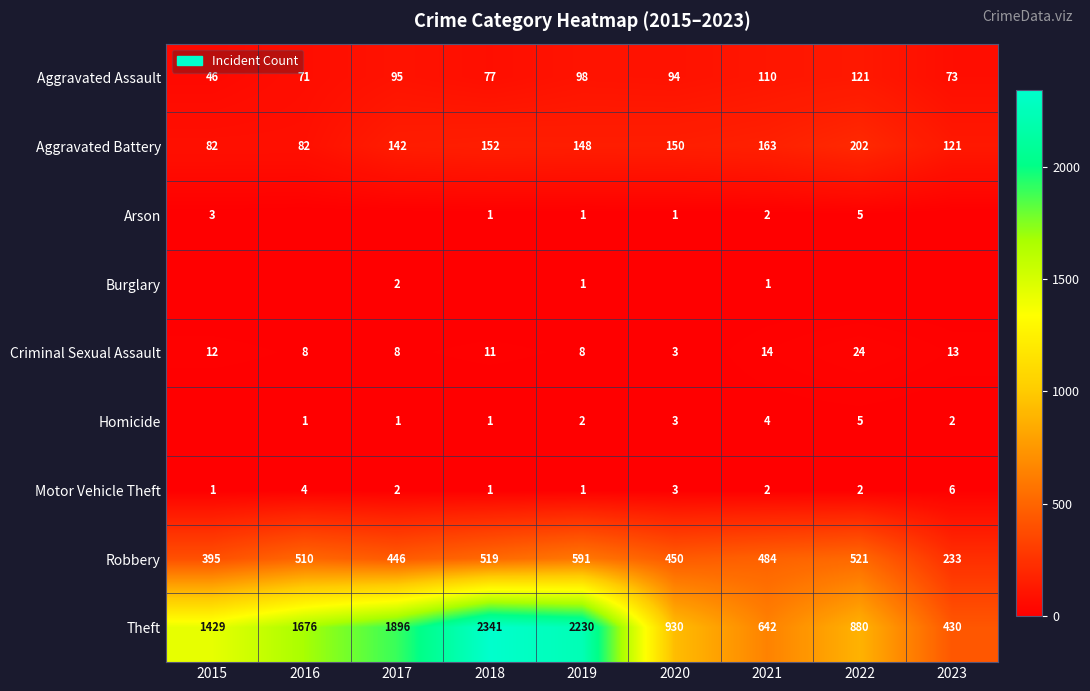

What is the difference between the second highest and minimum values in the Theft series?

1800